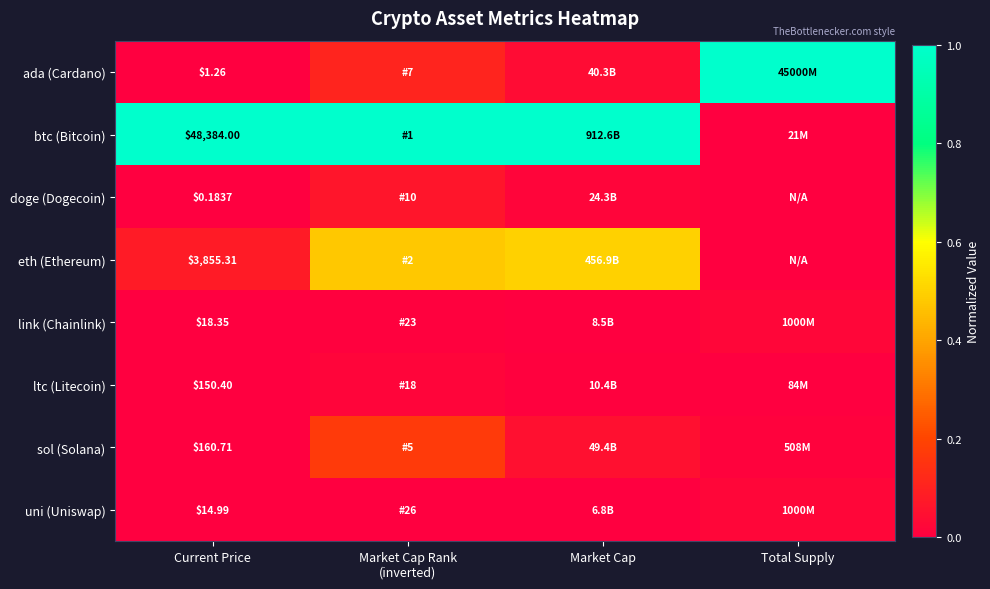

Rank the series by their maximum value, from lowest to highest.

ltc (Litecoin), link (Chainlink), uni (Uniswap), doge (Dogecoin), sol (Solana), eth (Ethereum), ada (Cardano), btc (Bitcoin)